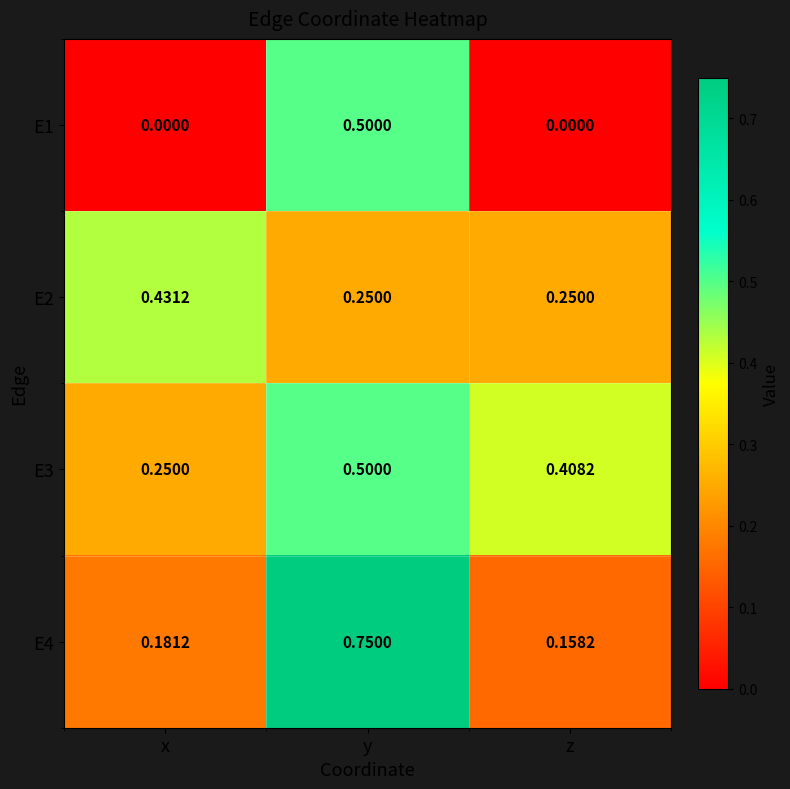

Is the value of E4 at y greater than the value of E1 at x?

Yes